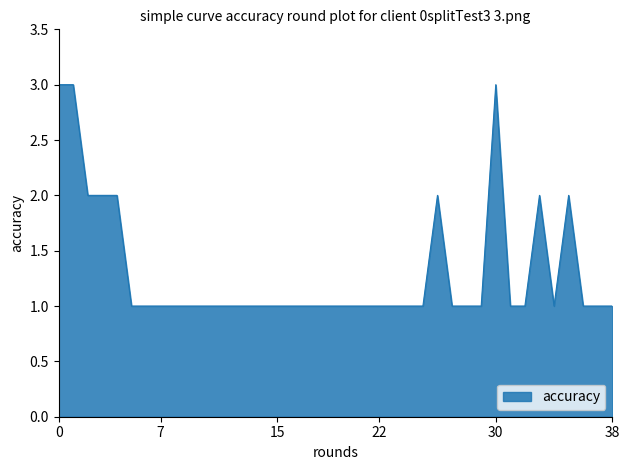

What is the maximum value shown in the chart?

3